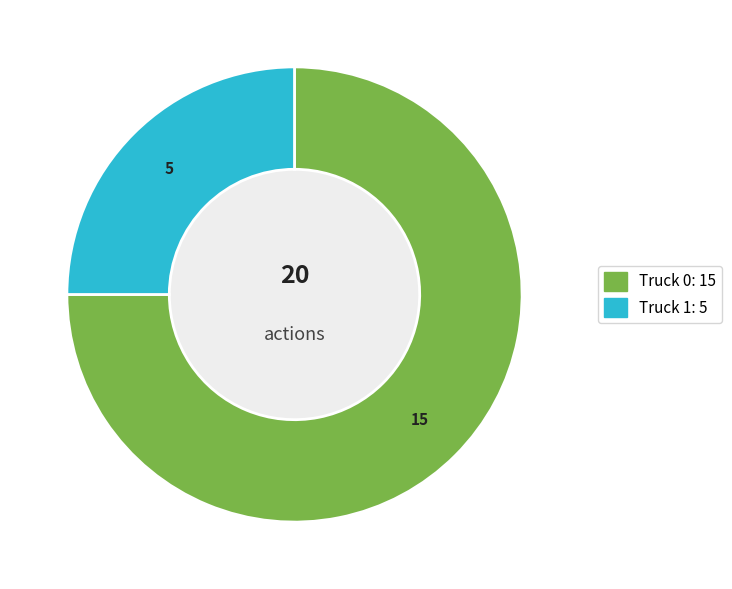

What is the largest slice in the pie chart?

Truck 0